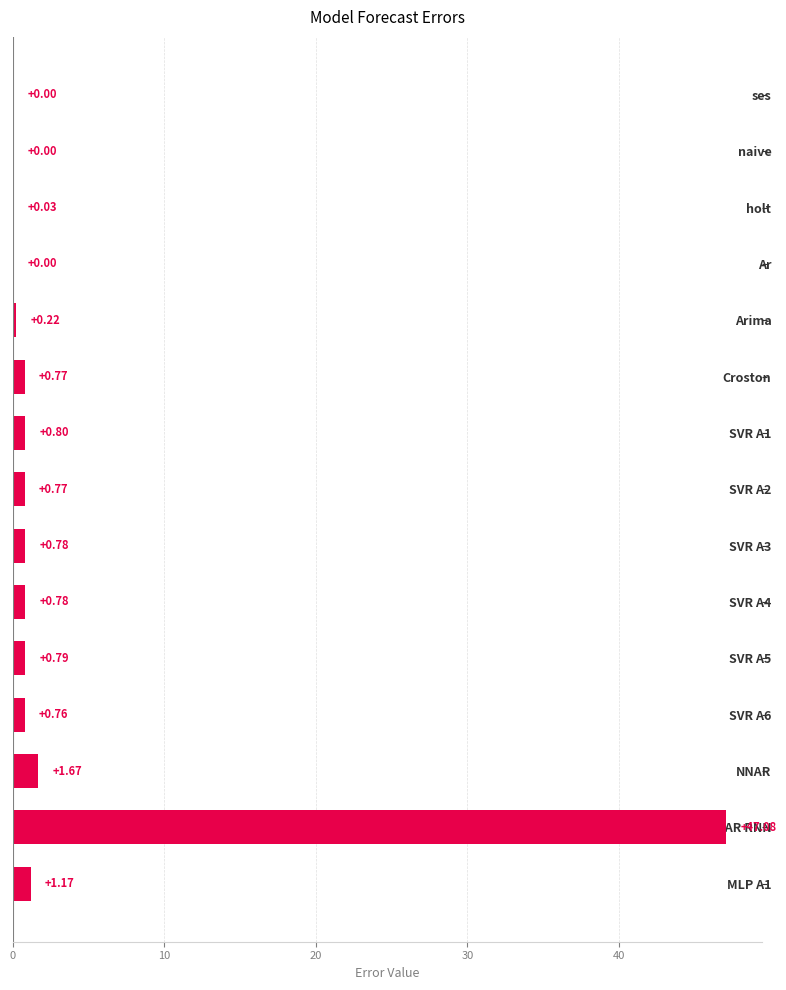

What is the sum of the values at SVR A4 and SVR A1?

1.6